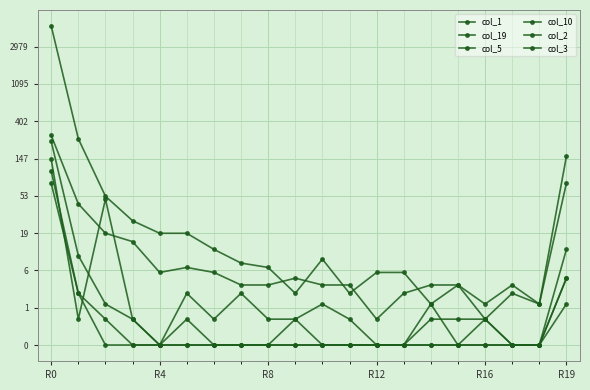

How many interior local peaks does the col_2 series have?

1